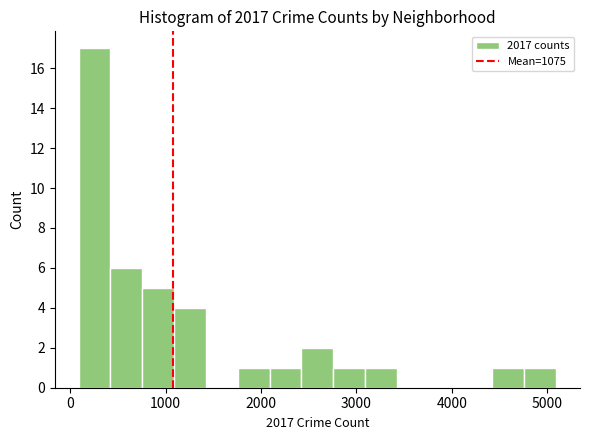

Read against the x-axis, roughly where is the centre of the tallest bar?

300